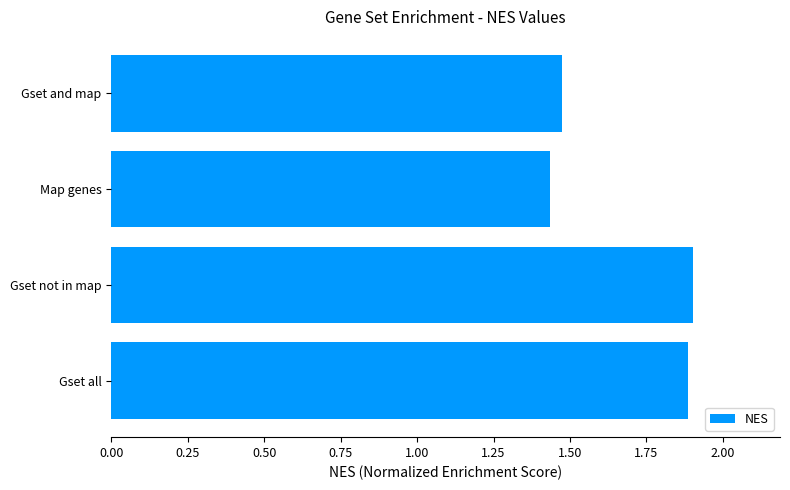

What value does the data have at Gset not in map?

1.9